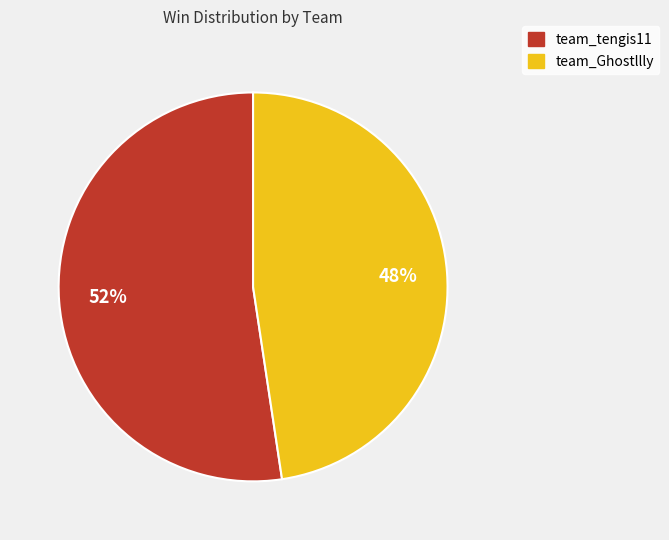

Approximately how many times larger is the value at team_Ghostllly compared to team_tengis11?

0.9